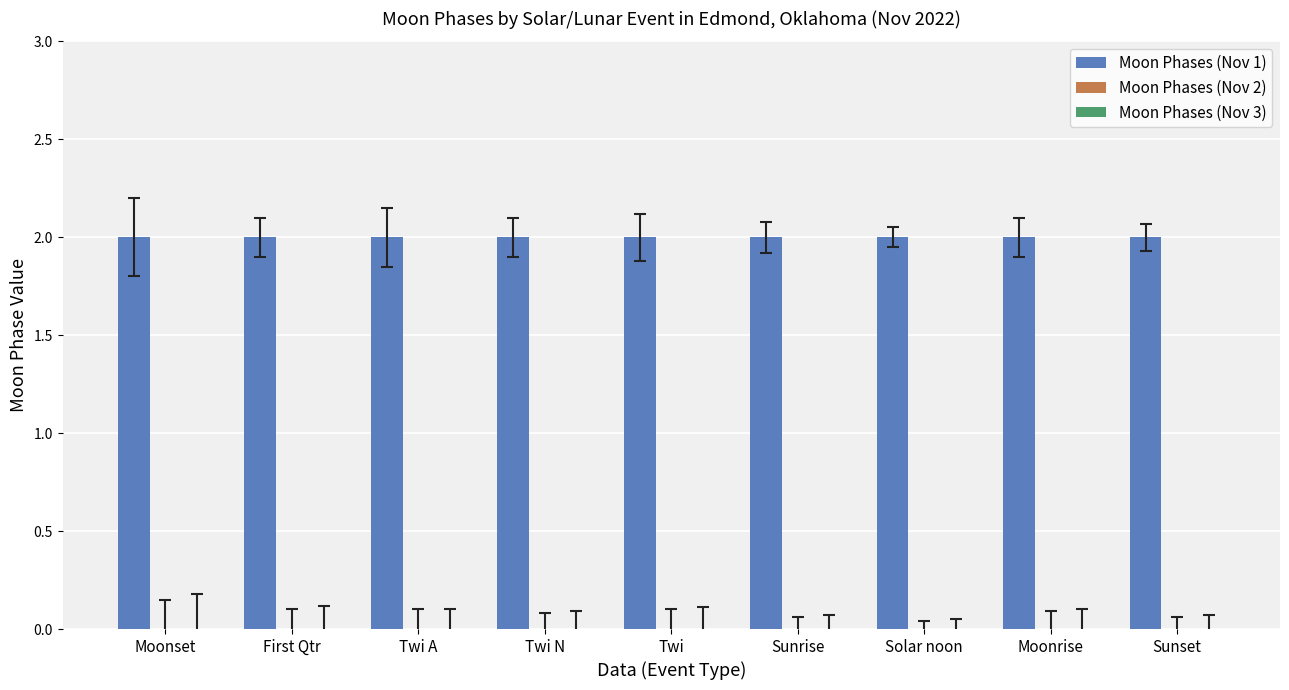

At which category is the sum across all series the highest?

Moonset